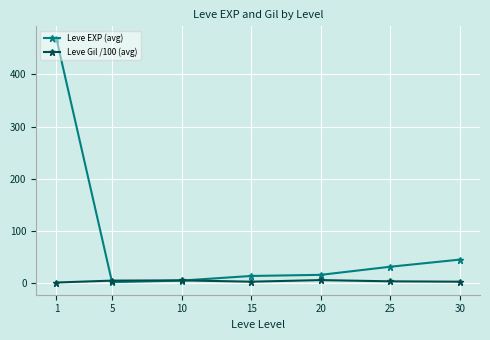

What is the total value across all series at 25?

35.8